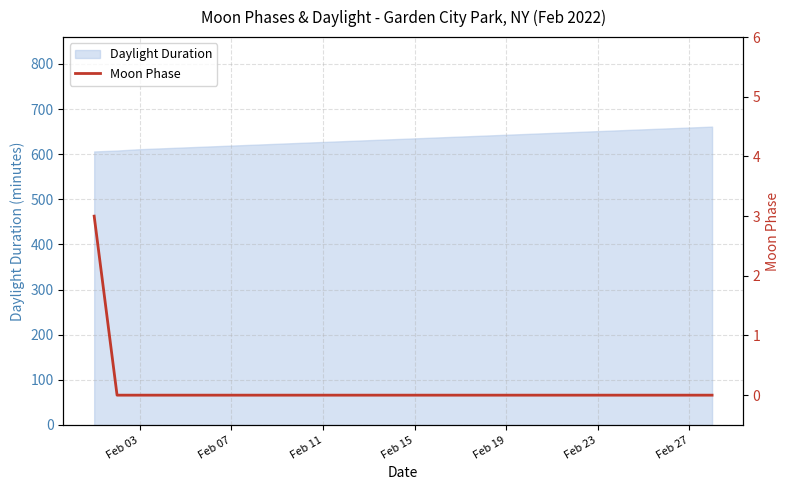

True or false: Daylight Duration has a value of 651 at Feb 23.

True